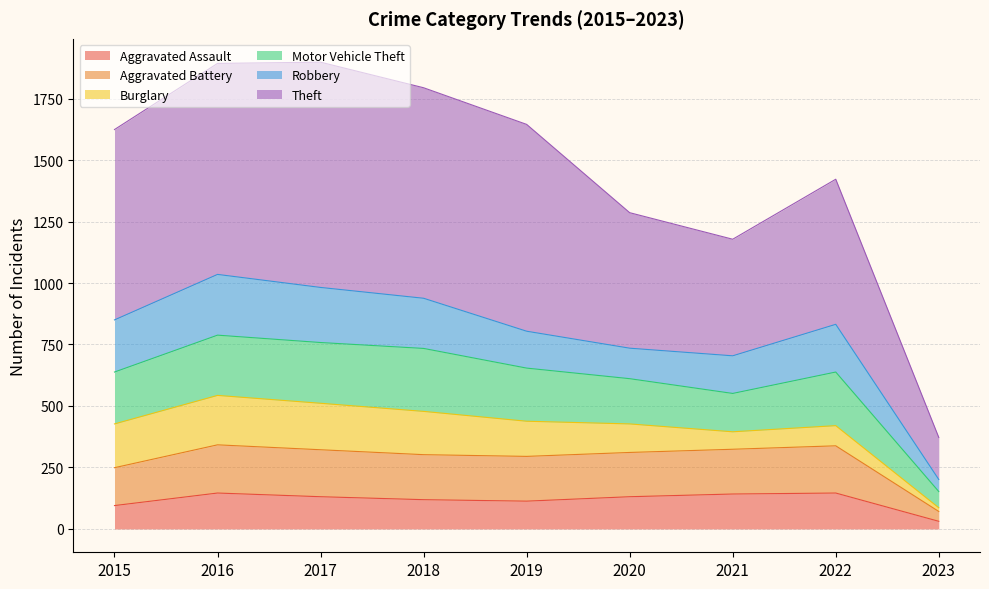

Rank the categories by Aggravated Battery value from lowest to highest.

2023, 2015, 2019, 2018, 2020, 2017, 2021, 2022, 2016